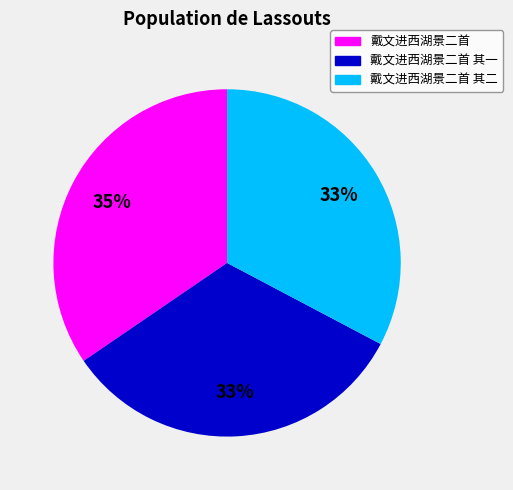

Is there any slice that represents more than half of the pie?

No